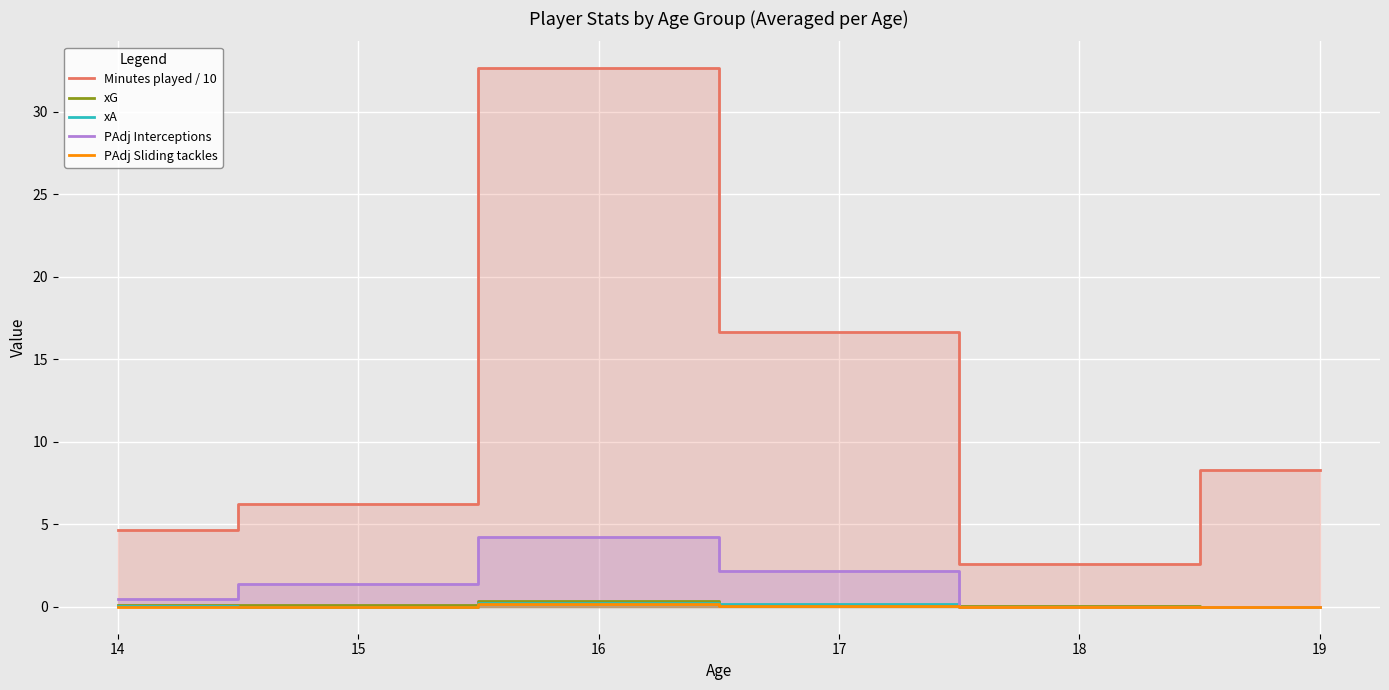

Rank the series by their maximum value, from highest to lowest.

Minutes played / 10, PAdj Interceptions, xG, xA, PAdj Sliding tackles